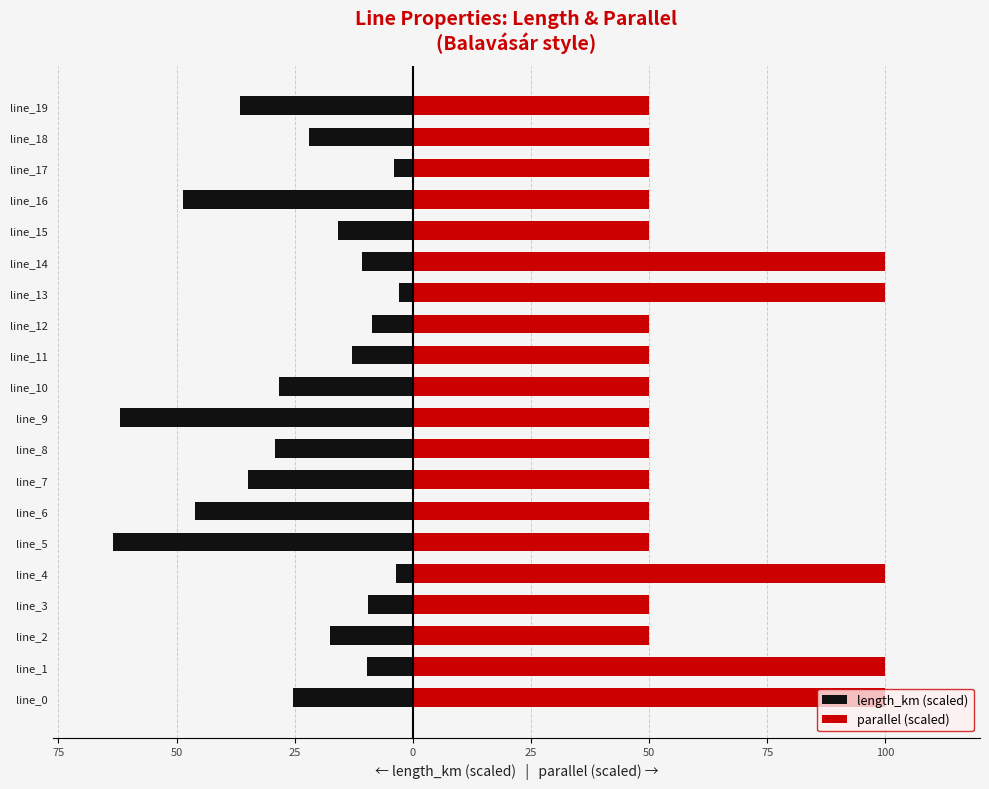

Rank the series at line_6 from highest to lowest value.

parallel (scaled), length_km (scaled)